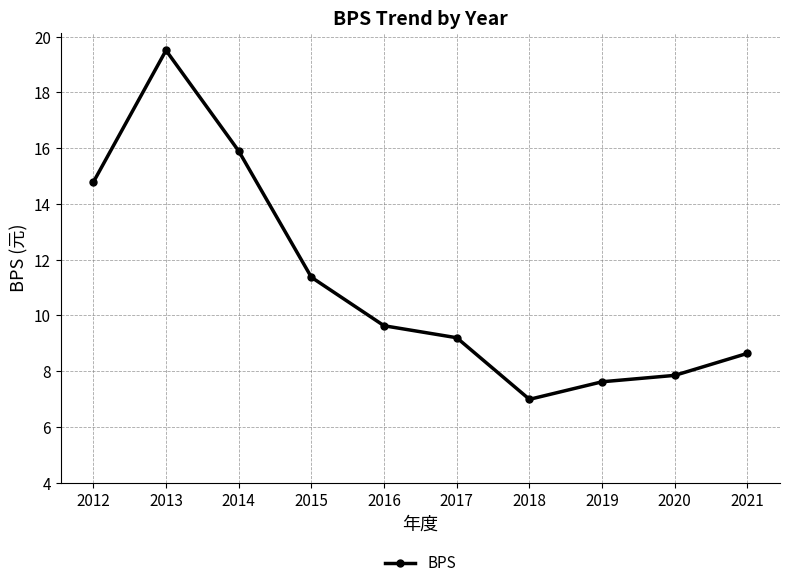

What is the difference between the second highest and second lowest values?

8.3